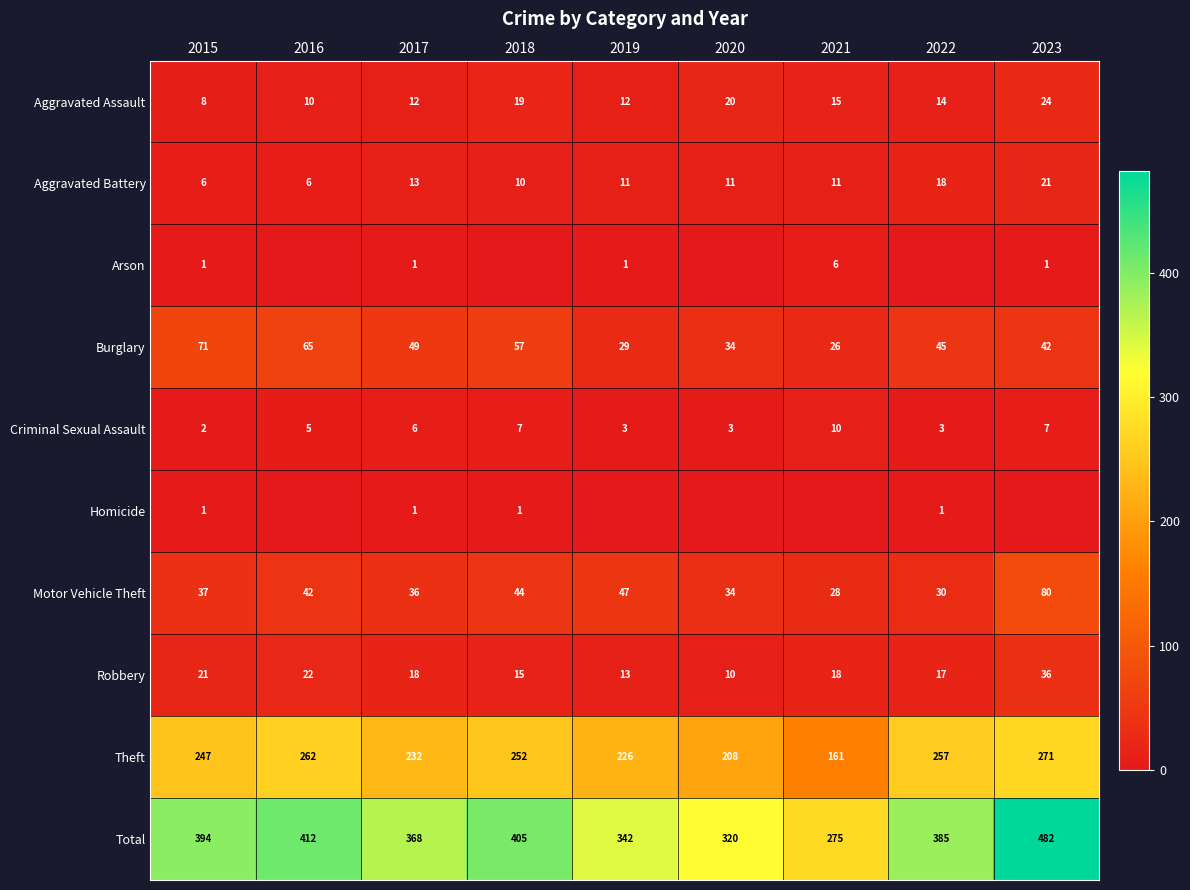

What is the average value of the Aggravated Battery series?

12